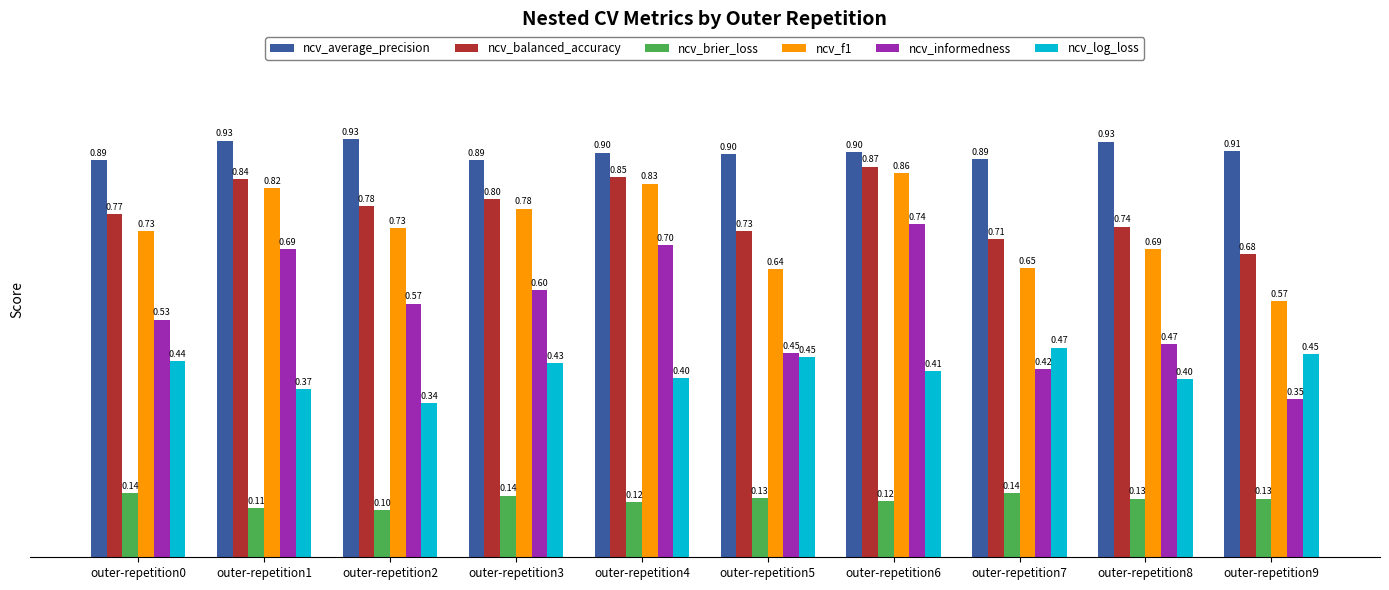

What is the sum of the ncv_balanced_accuracy values at outer-repetition4 and outer-repetition8?

1.6